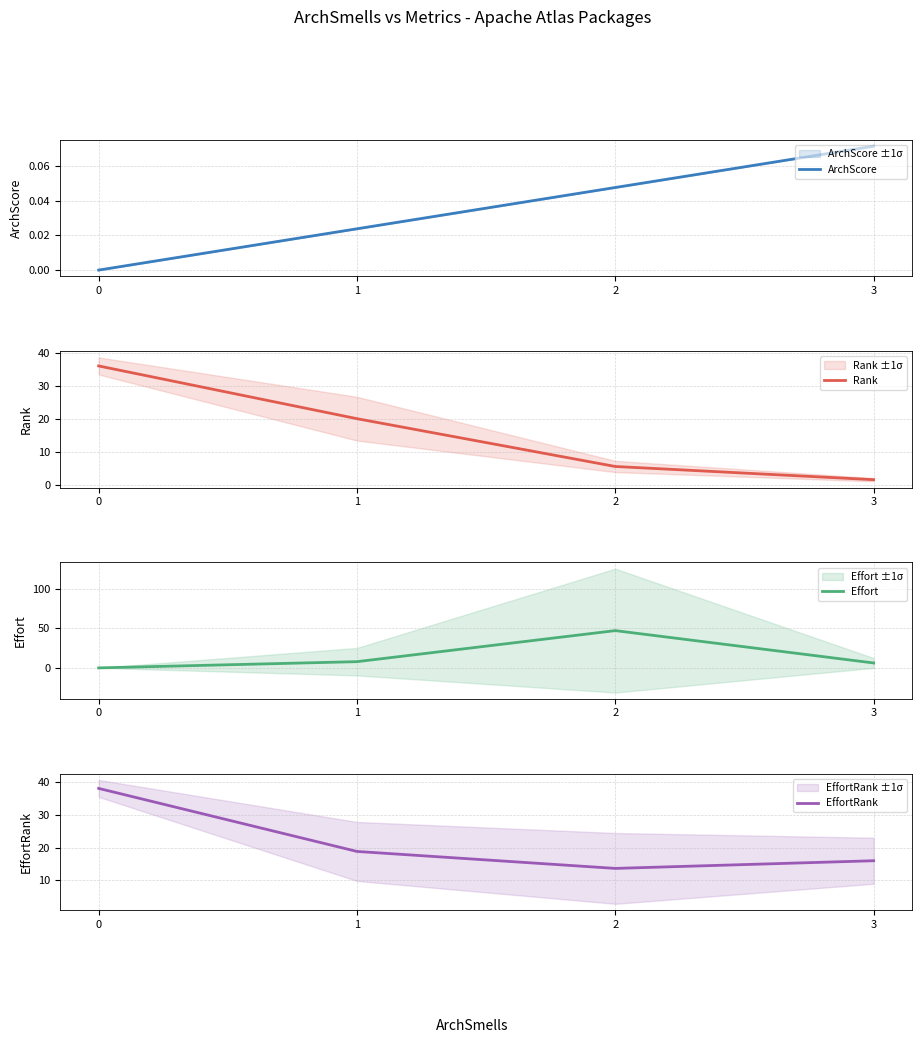

Where is Effort nearest to the value 23?

1